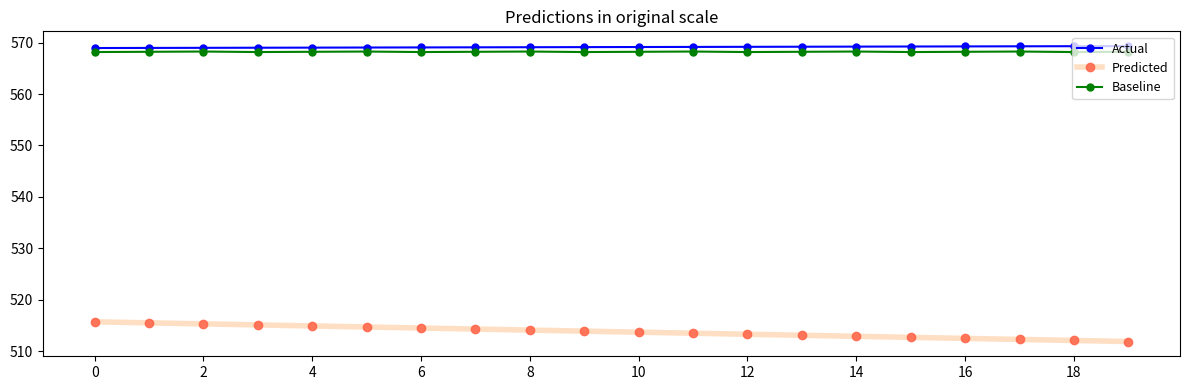

Is this an area chart (filled region under the line)?

No